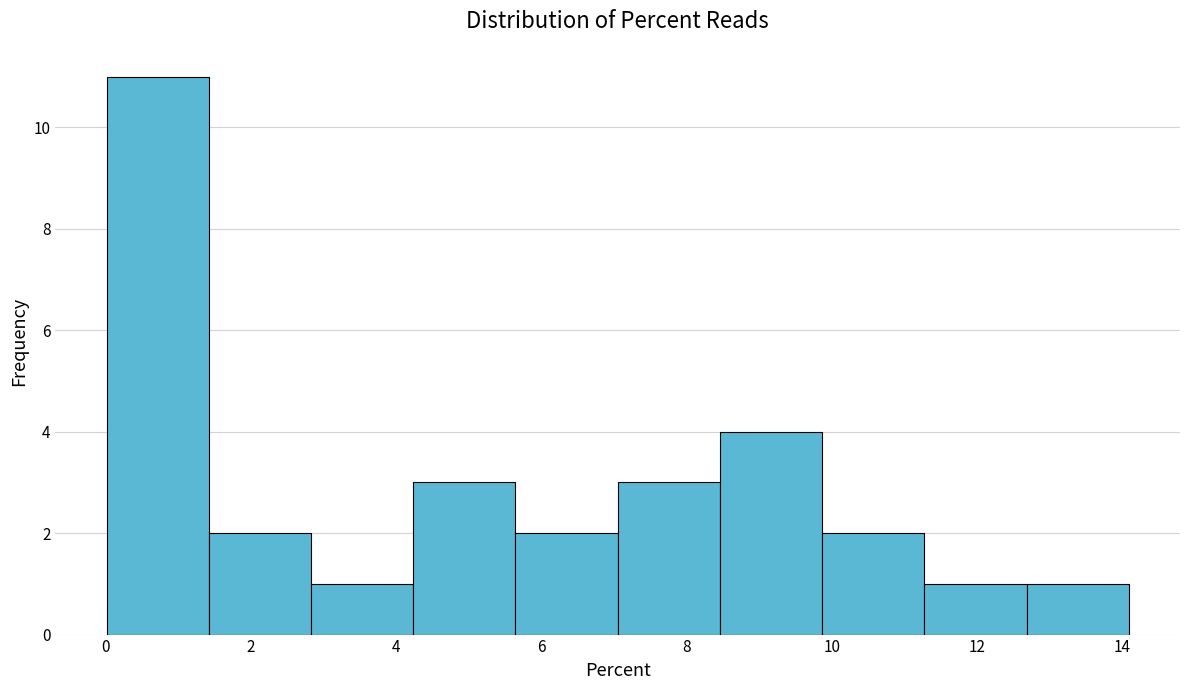

How tall is the bar that spans 7.0 to 8.4 on the x-axis? Neither the bar edges nor the heights are printed on the chart, so give them approximately, as read against the axes.

3